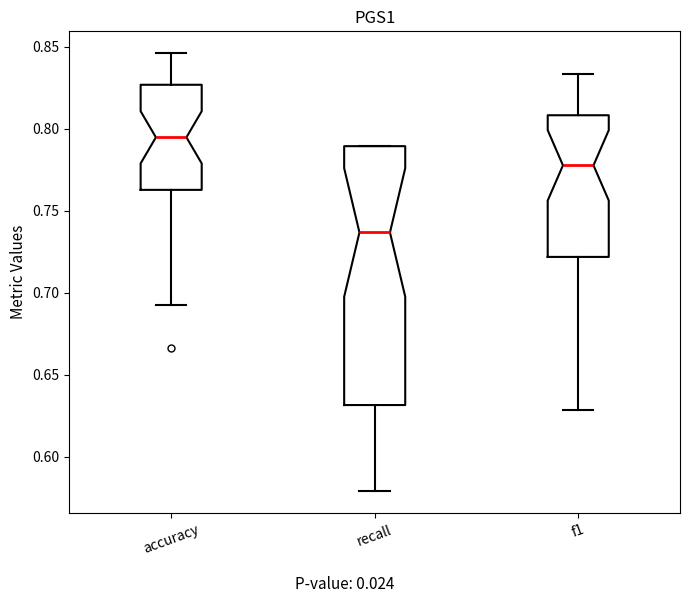

Reading left to right, read every box against the y-axis: the position of its median line, the range the box covers, and the ends of its whiskers. The values are not printed on the chart, so give them approximately, as read against the axis.

accuracy: median 0.795, box 0.765 to 0.825, whiskers 0.690 to 0.845
recall: median 0.735, box 0.630 to 0.790, whiskers 0.580 to 0.790
f1: median 0.780, box 0.720 to 0.810, whiskers 0.630 to 0.835